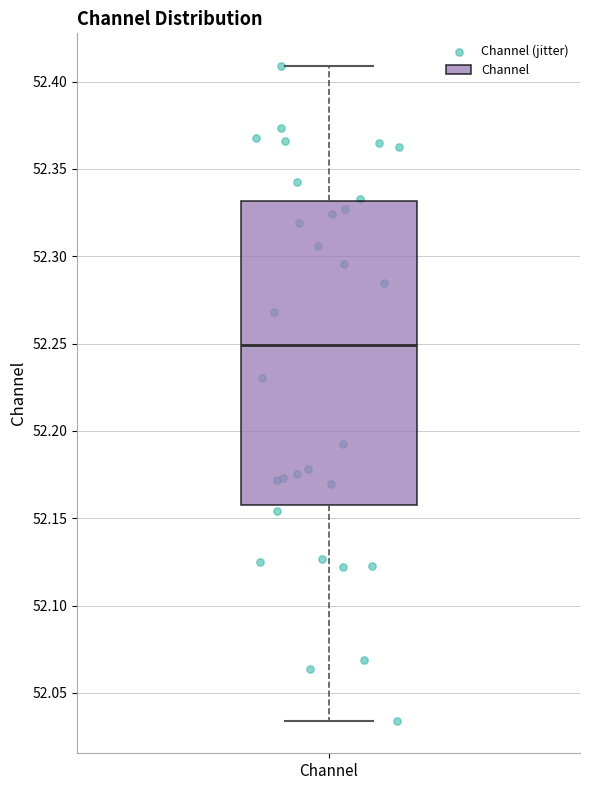

Read this box plot against the y-axis: the position of the median line, the range covered by the box, and the ends of both whiskers. The values are not printed on the chart, so give them approximately, as read against the axis.

median 52.250, box 52.160 to 52.330, whiskers 52.035 to 52.410